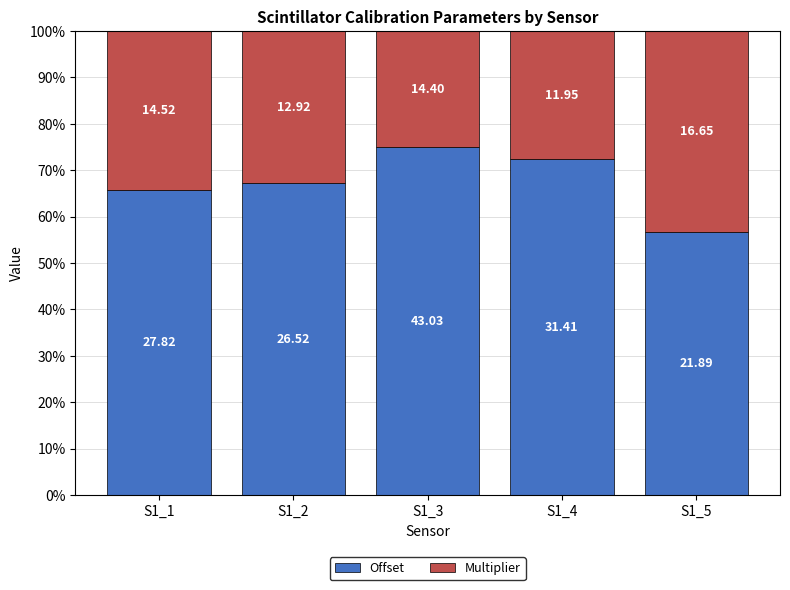

At S1_2, list the series in order from smallest to largest.

Multiplier, Offset